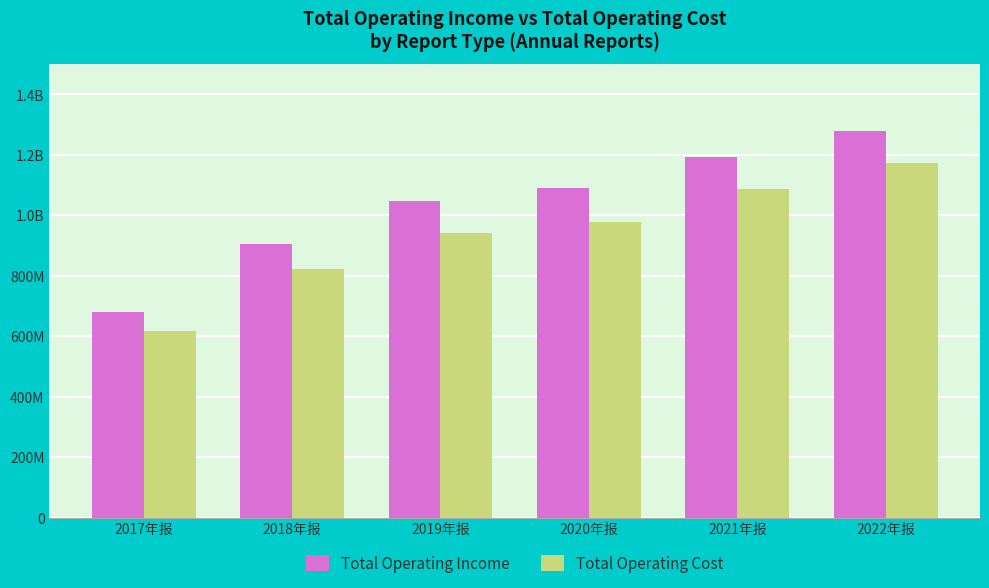

Are the bars horizontal?

No